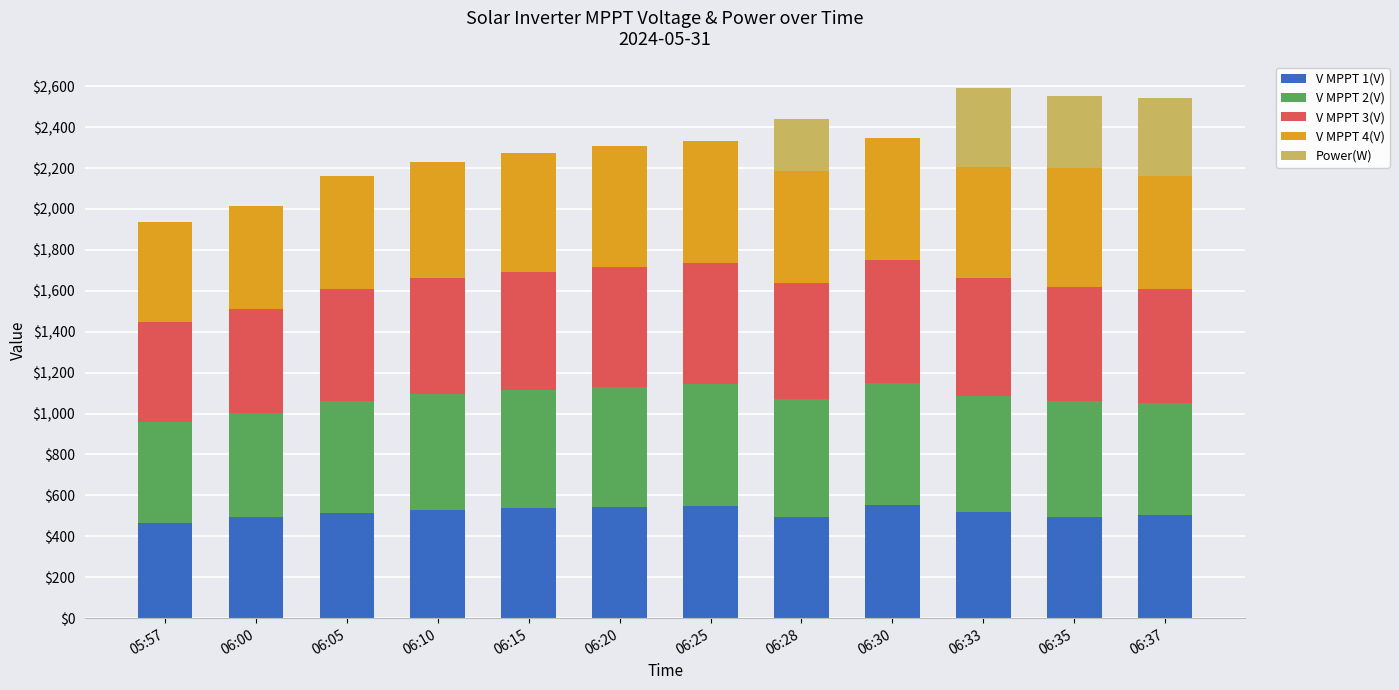

What is the sum of all V MPPT 1(V) values?

6206.0